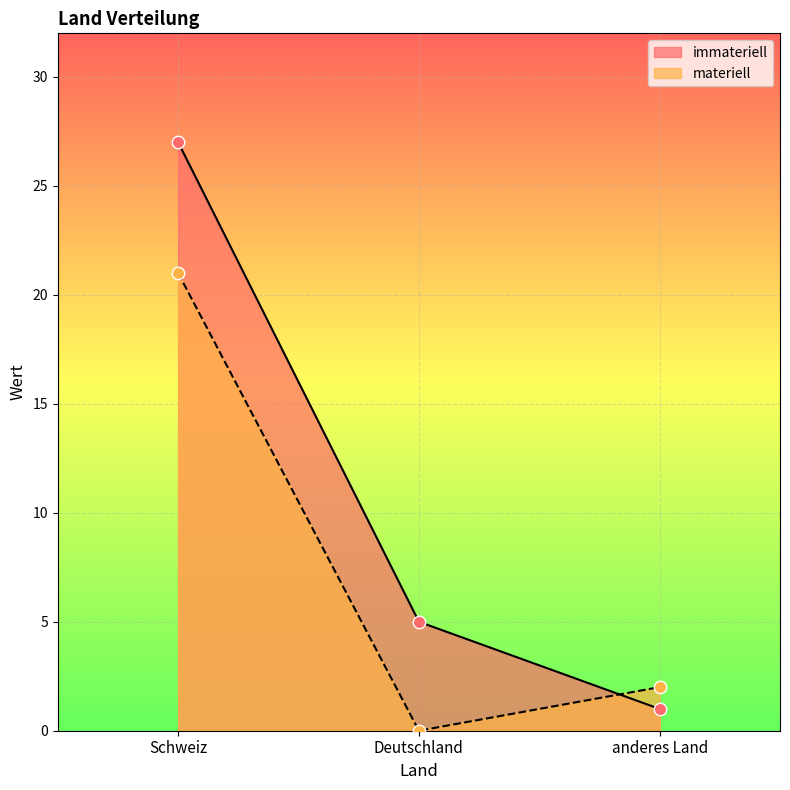

Which series reaches the minimum Y coordinate?

materiell